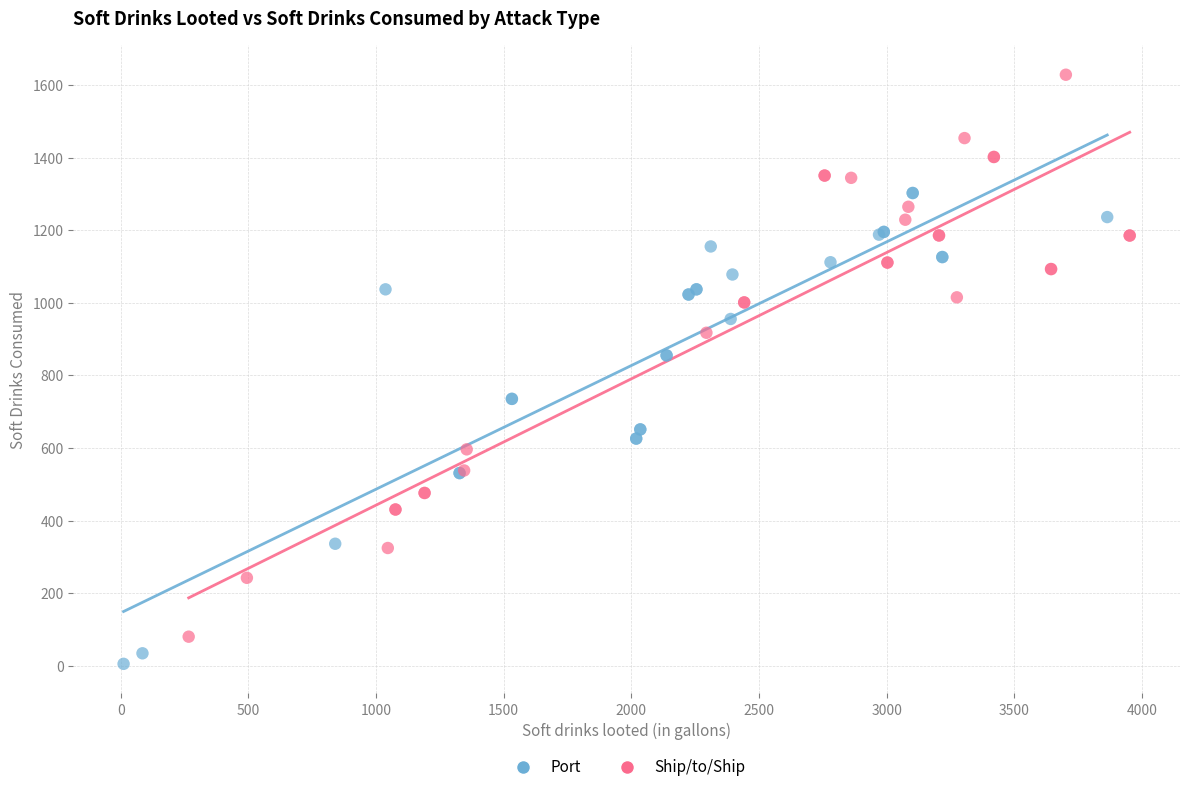

Which series contains the highest Y value?

Ship/to/Ship